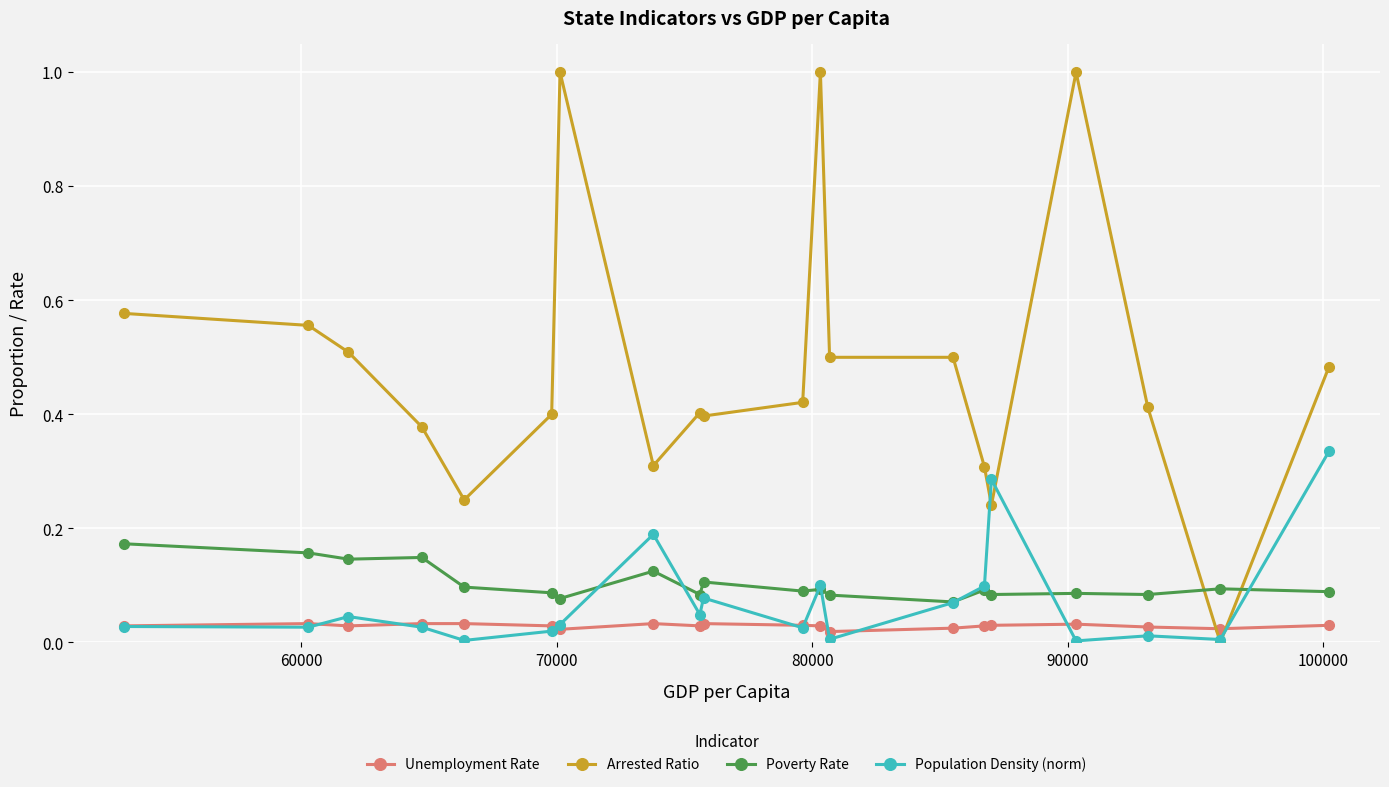

List the series in order of their peak value, lowest first.

Unemployment Rate, Poverty Rate, Population Density (norm), Arrested Ratio